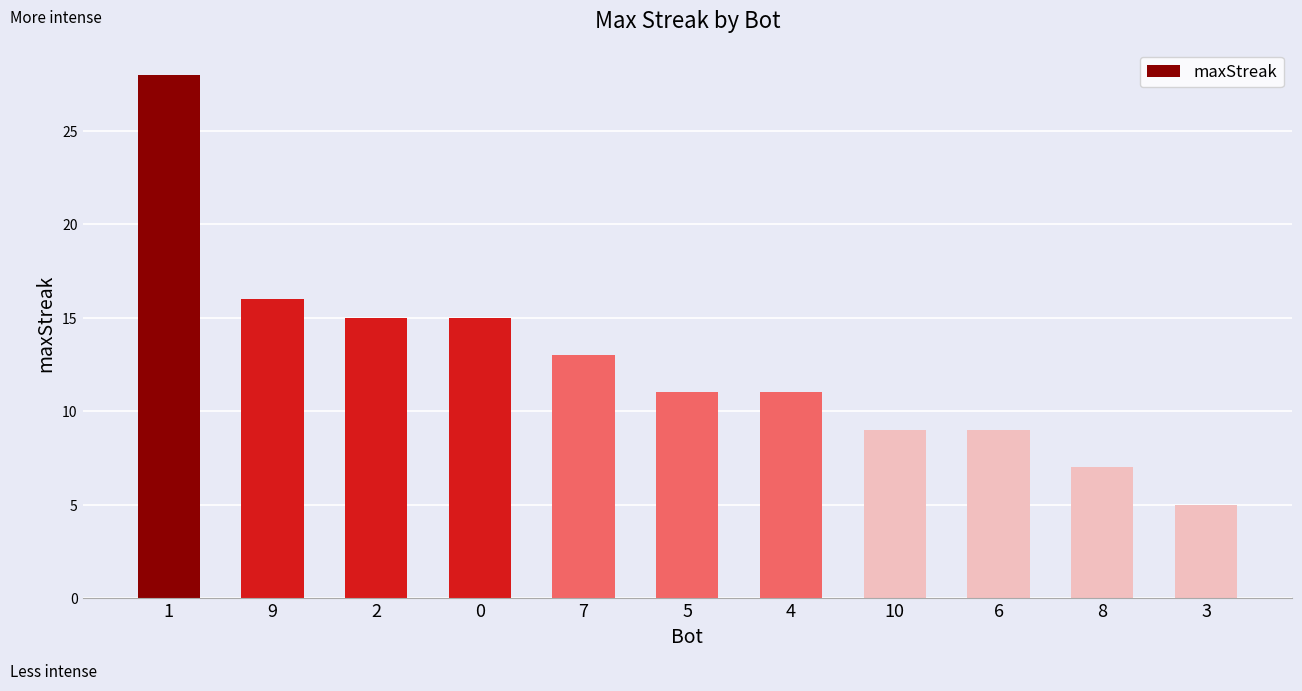

Reading right to left, what are all the values shown in this chart?

5	7	9	9	11	11	13	15	15	16	28